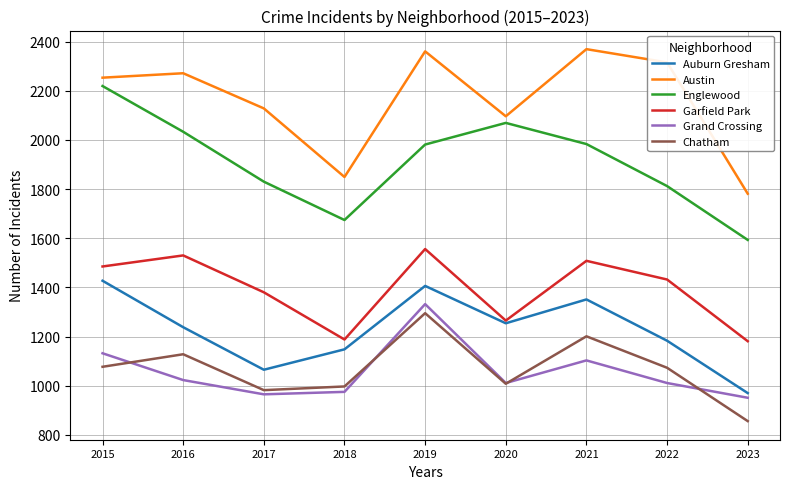

Is it true that Grand Crossing equals 444 at 2017?

False